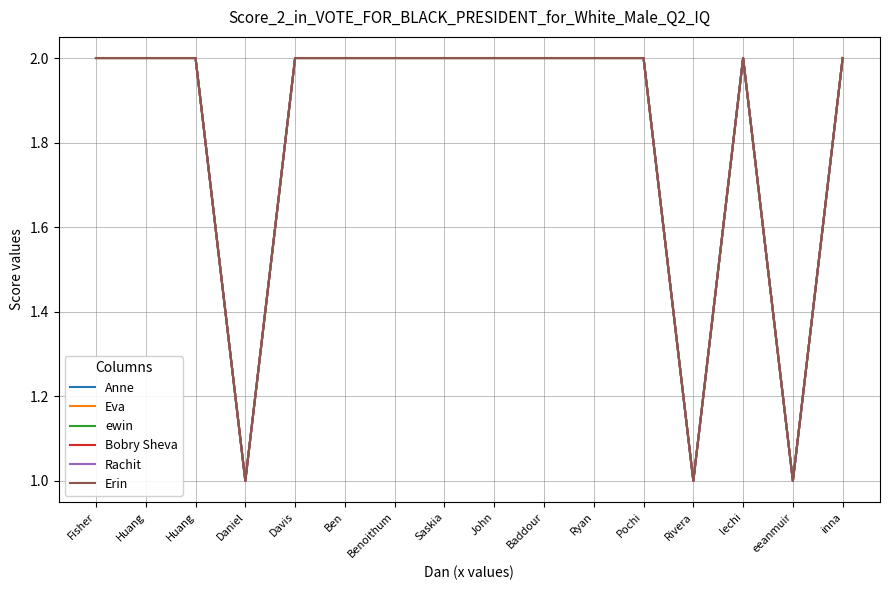

Does the chart display data point markers on the line(s)?

No